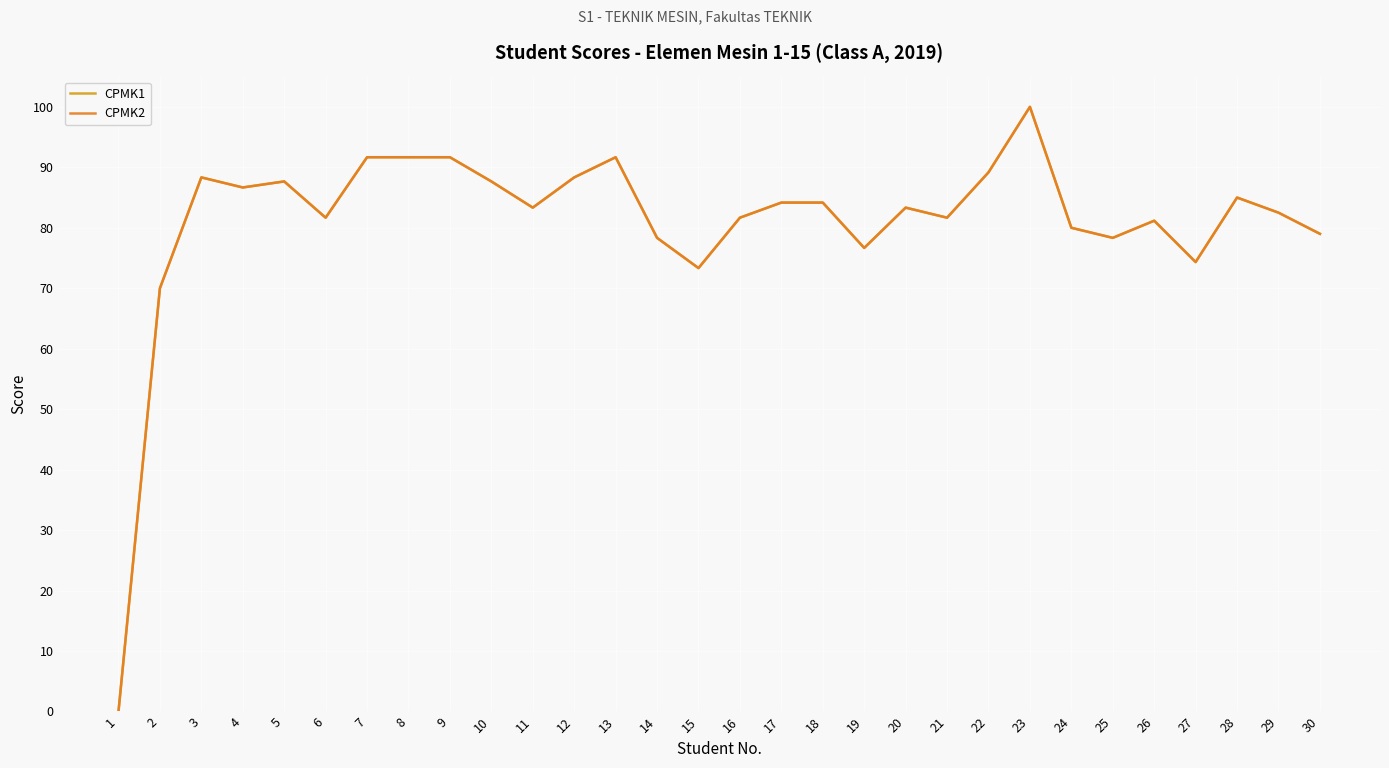

True or false: CPMK2 and CPMK1 intersect in this chart.

False